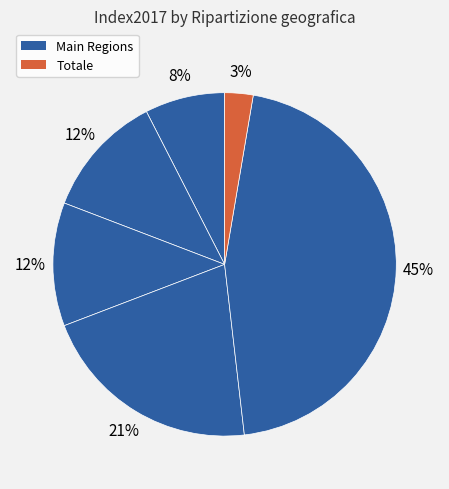

How many slices are in this pie chart?

6